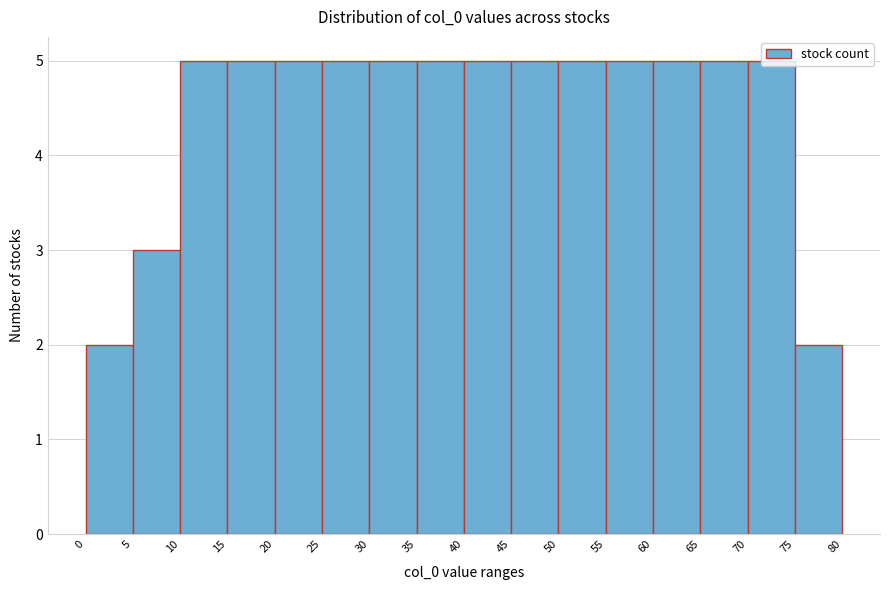

Reading left to right, list every bar in this chart as the range it spans on the x-axis followed by its height. The values are not printed on the chart, so give them approximately, as read against the axis.

0 to 5: 2
5 to 10: 3
10 to 15: 5
15 to 20: 5
20 to 25: 5
25 to 30: 5
30 to 35: 5
35 to 40: 5
40 to 45: 5
45 to 50: 5
50 to 55: 5
55 to 60: 5
60 to 65: 5
65 to 70: 5
70 to 75: 5
75 to 80: 2